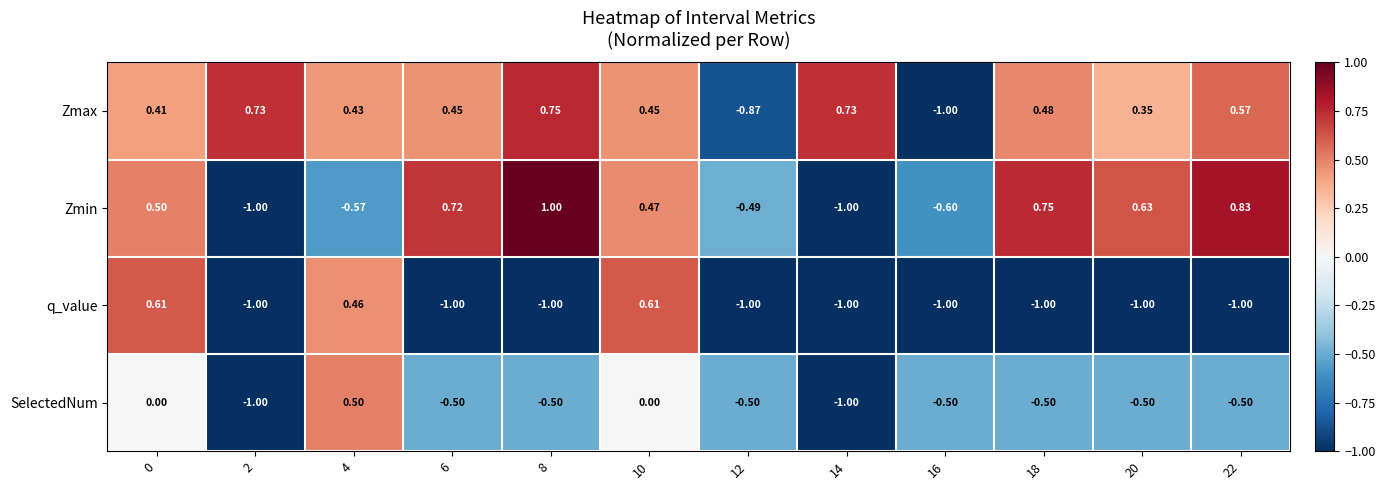

What is the total value across all series at 14?

-2.3